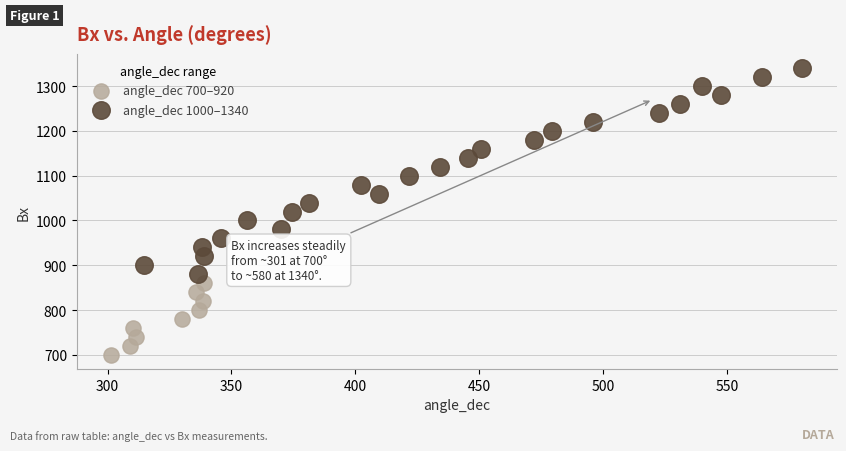

Which series contains the highest Y value?

angle_dec 1000–1340